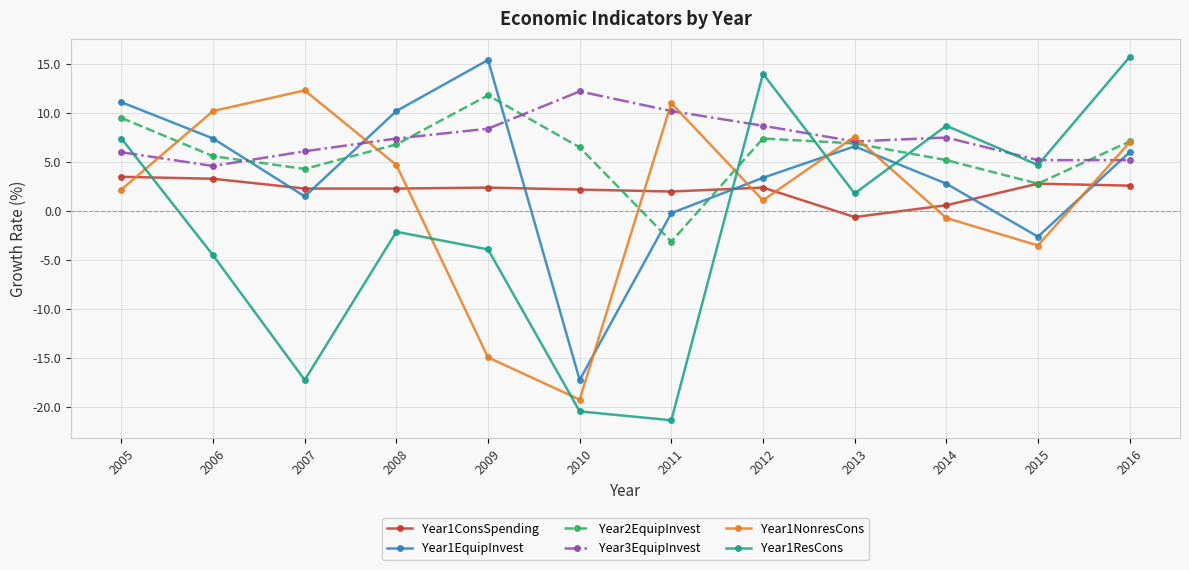

How many lines are shown in the chart?

6